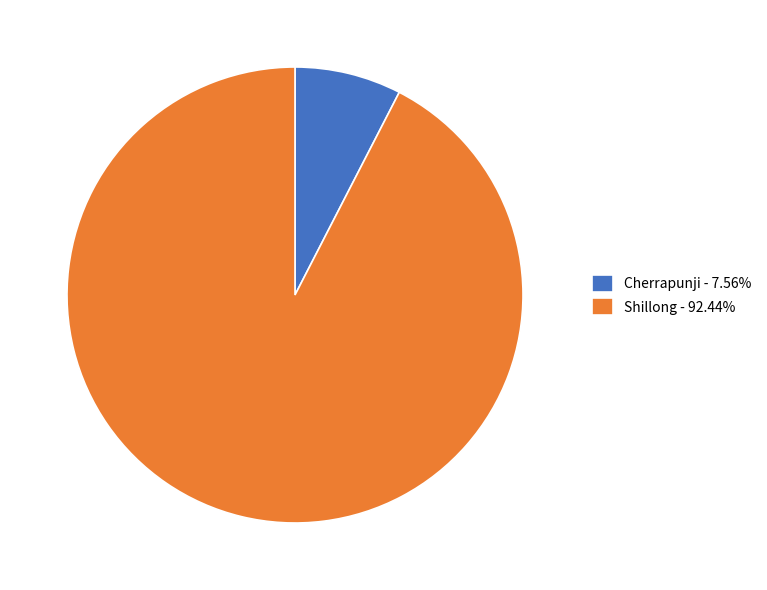

Combined, do Shillong - 92.44% and Cherrapunji - 7.56% account for over 50%?

Yes